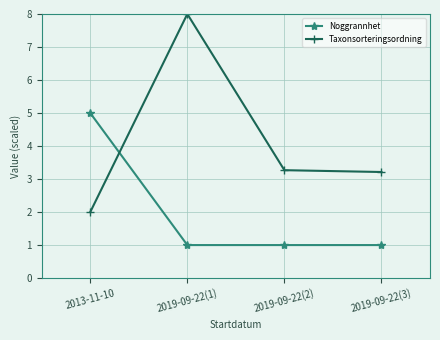

Which series has the largest range (max minus min)?

Taxonsorteringsordning